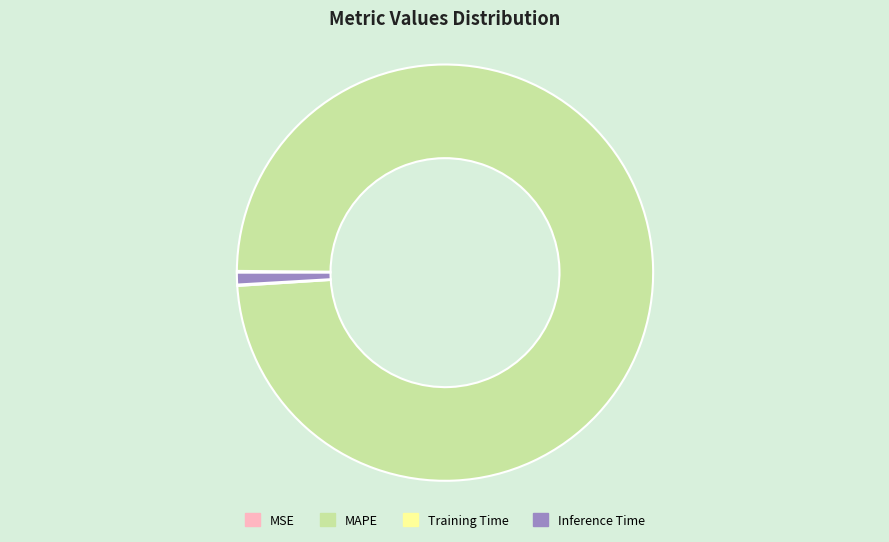

True or false: MAPE accounts for 86% of the total.

False